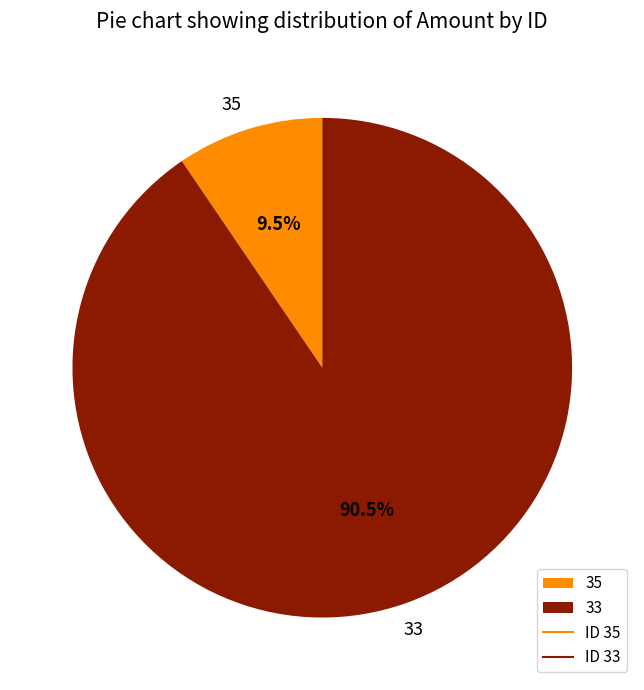

Rank the categories by value from lowest to highest.

35, 33